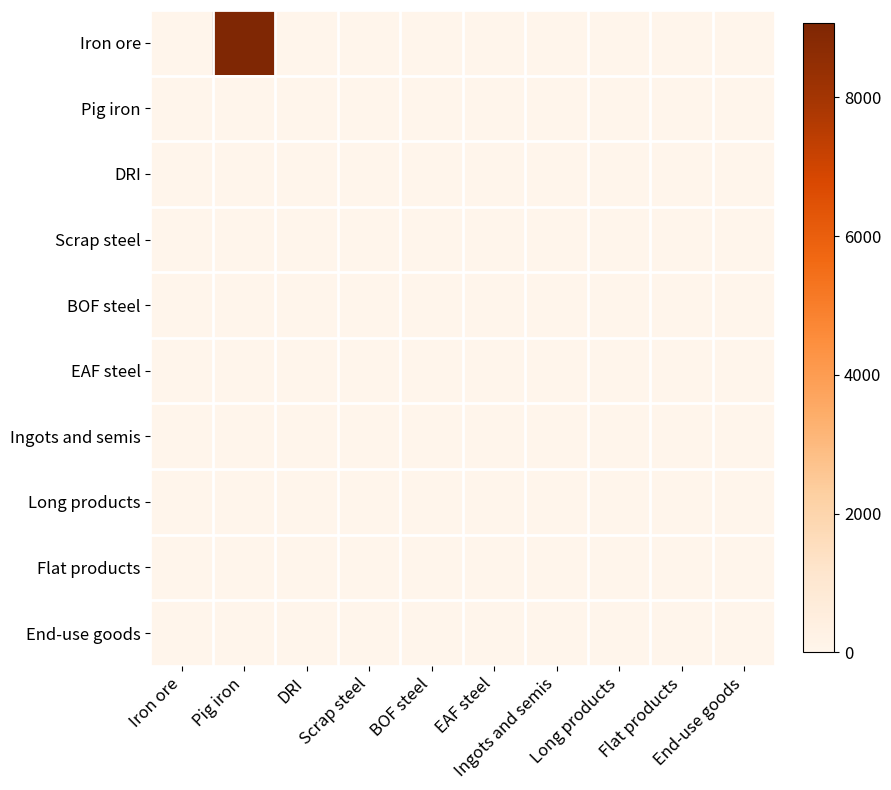

Between End-use goods and Flat products, which is larger?

End-use goods